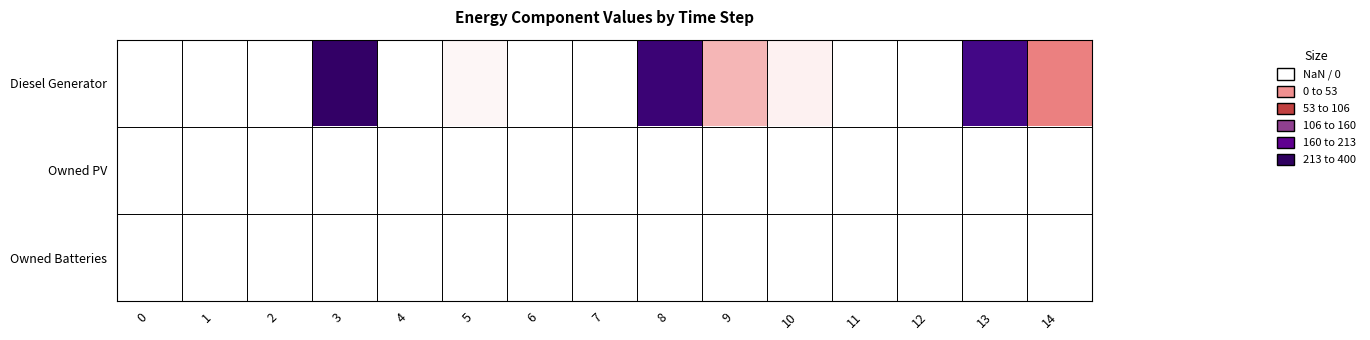

Rank the series at 12 from highest to lowest value.

Diesel Generator, Owned PV, Owned Batteries